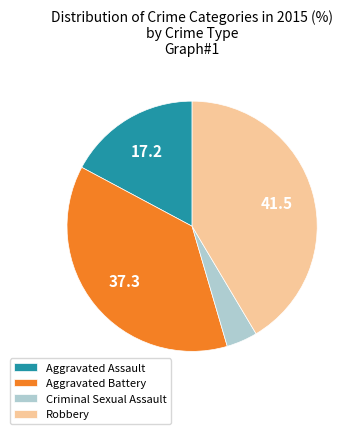

How many segments does this pie chart have?

4